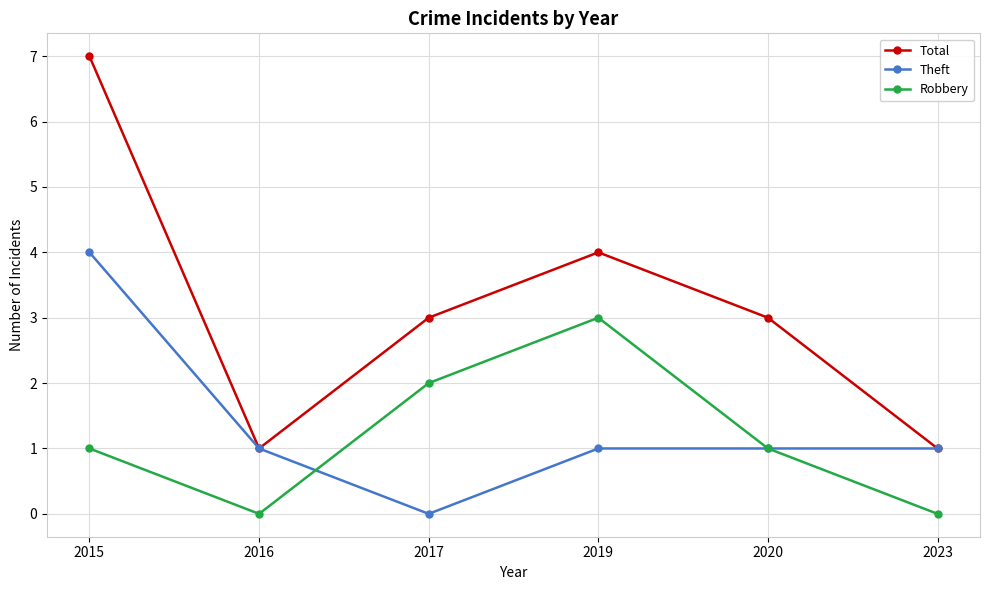

Count the Robbery values in the range 0 to 2.

5